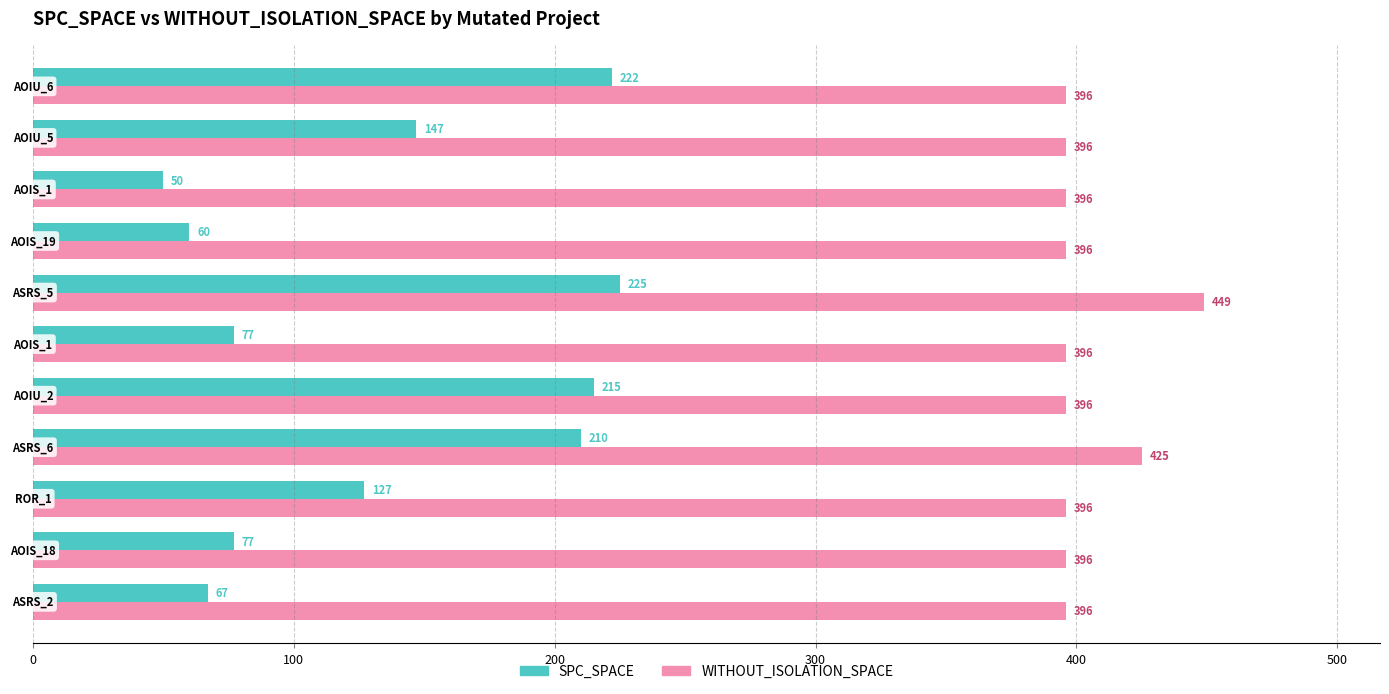

Which series has the largest range (max minus min)?

SPC_SPACE